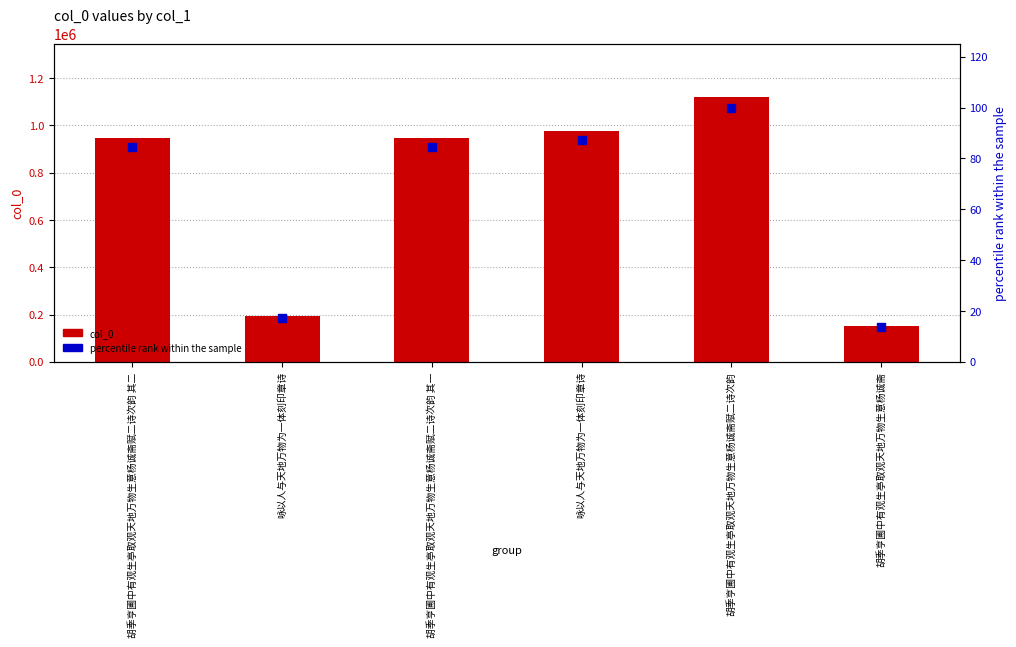

What are all the series names shown in the legend?

col_0, percentile rank within the sample